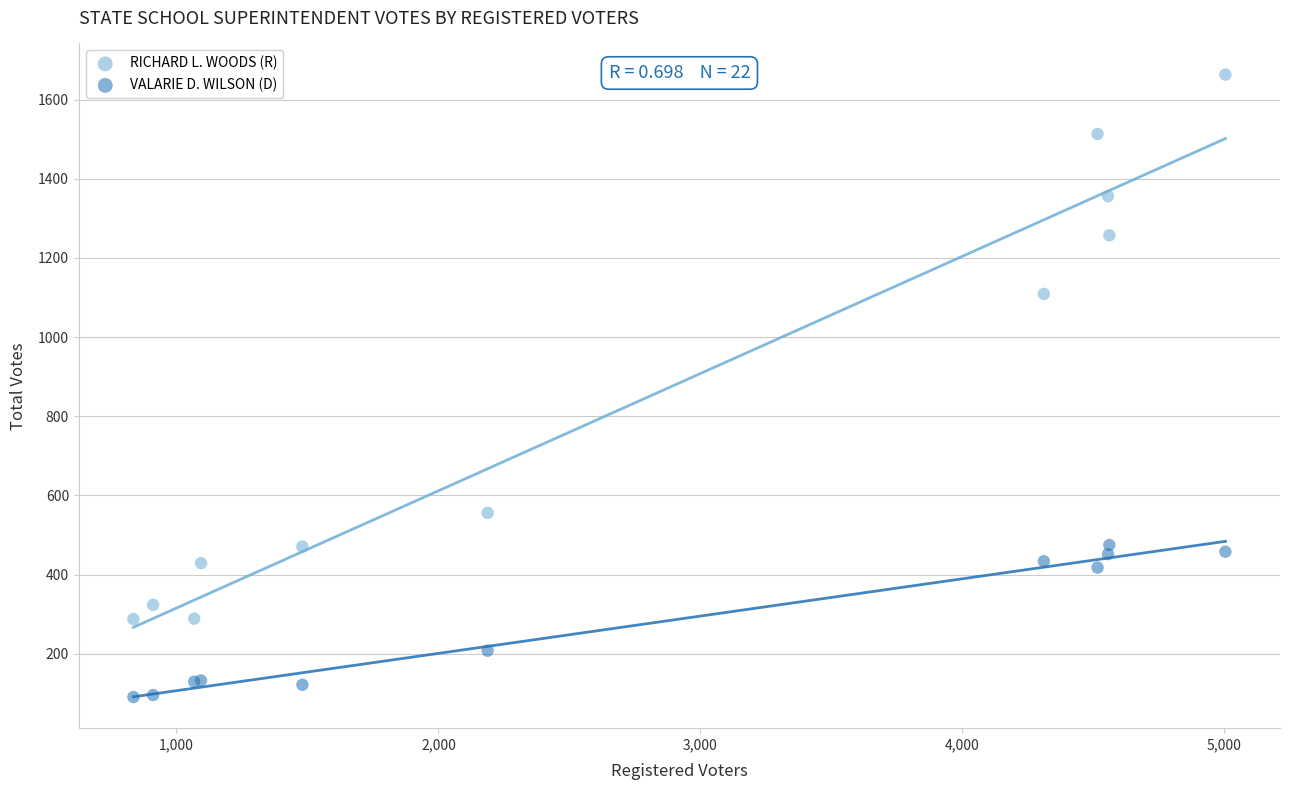

In the RICHARD L. WOODS (R) series, what Y value is closest to 975?

1109